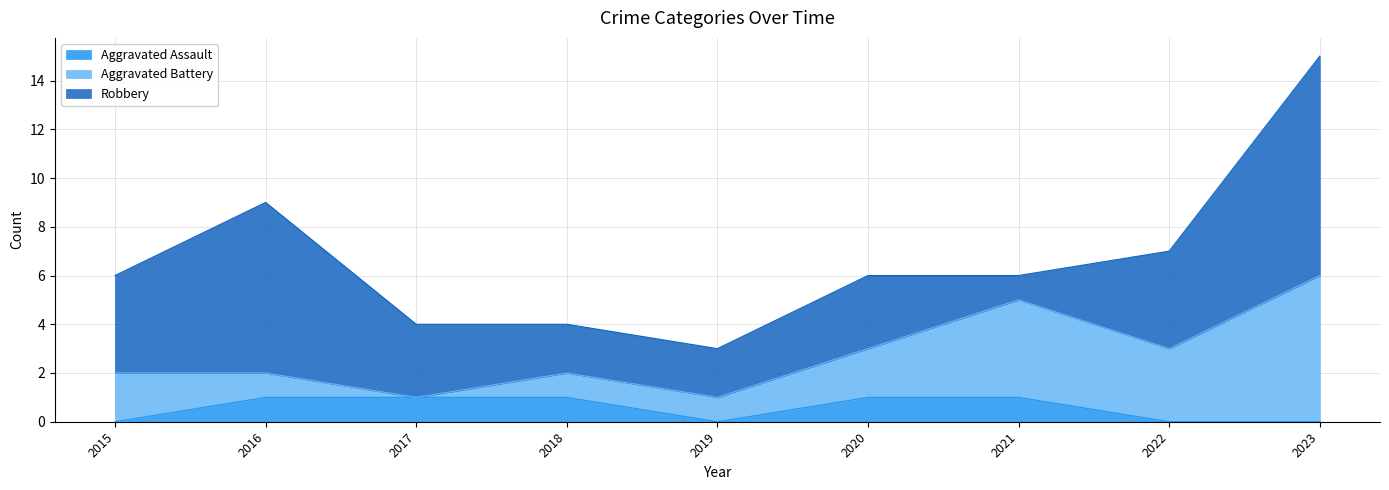

What is the sum of all Aggravated Battery values?

20